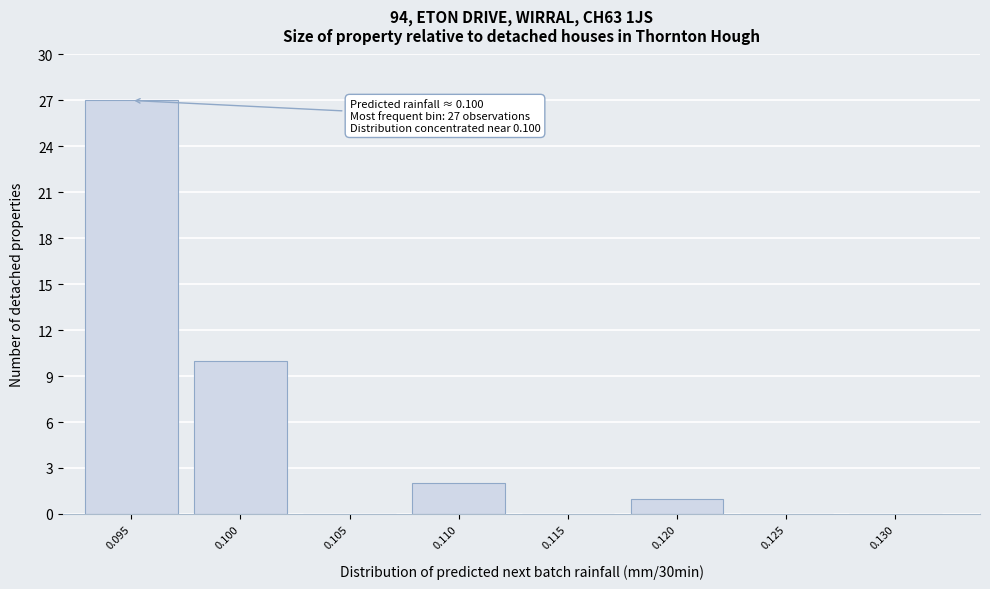

Reading right to left, transcribe all the data shown in this chart.

0.130=0	0.125=0	0.120=1	0.115=0	0.110=2	0.105=0	0.100=10	0.095=27